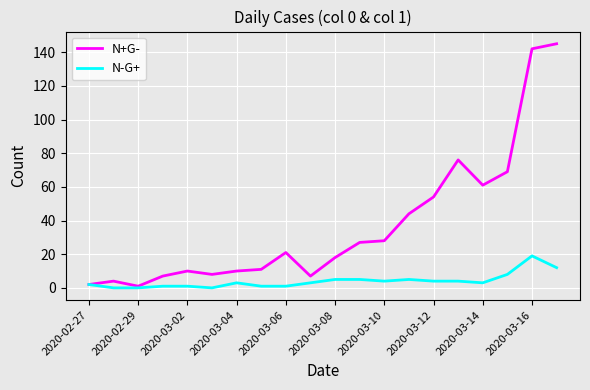

True or false: N+G- has more than 2 points higher than both neighbors.

True